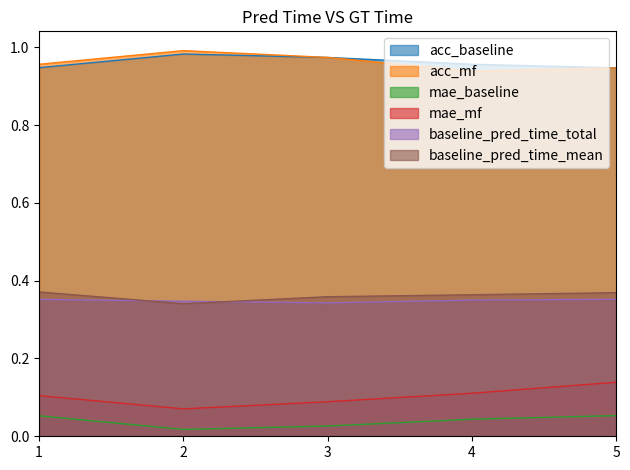

The baseline_pred_time_total series shows 0.6 at 2. True or false?

False